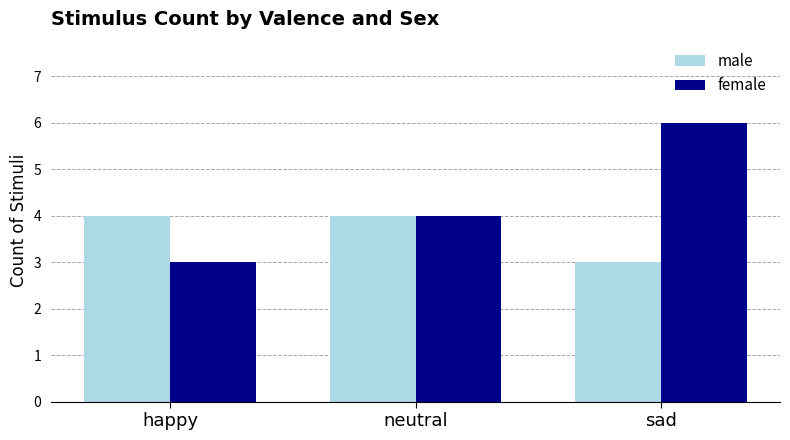

Is it true that male equals 4 at neutral?

True